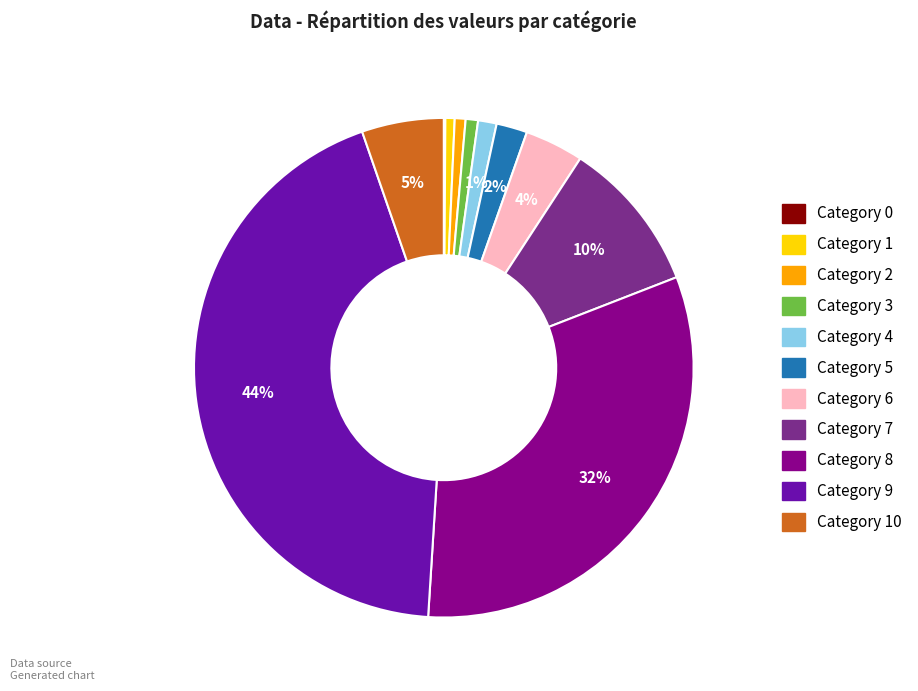

Is there a majority slice in this chart?

No